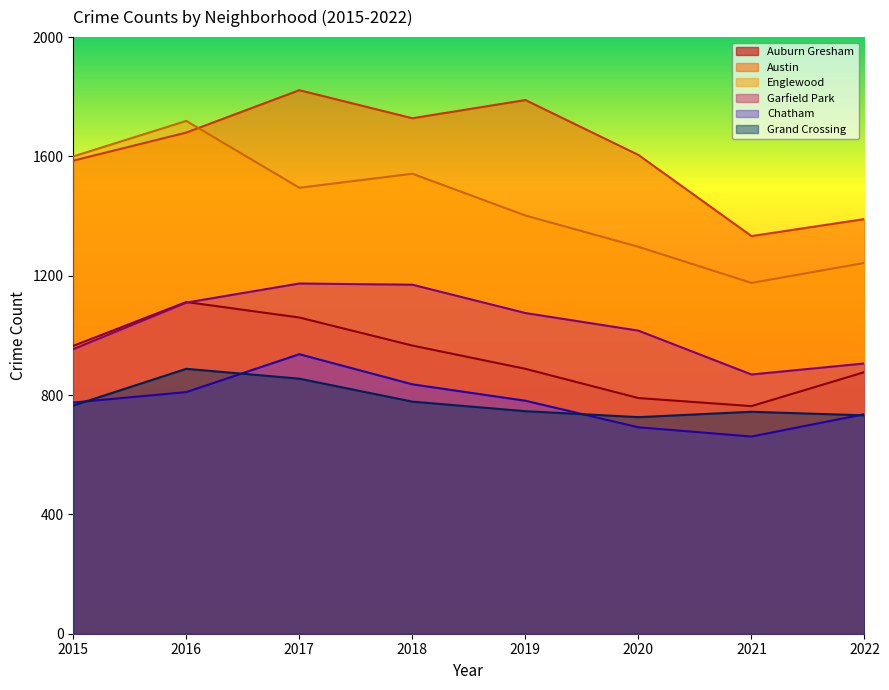

List the series in order of their peak value, highest first.

Austin, Englewood, Garfield Park, Auburn Gresham, Chatham, Grand Crossing